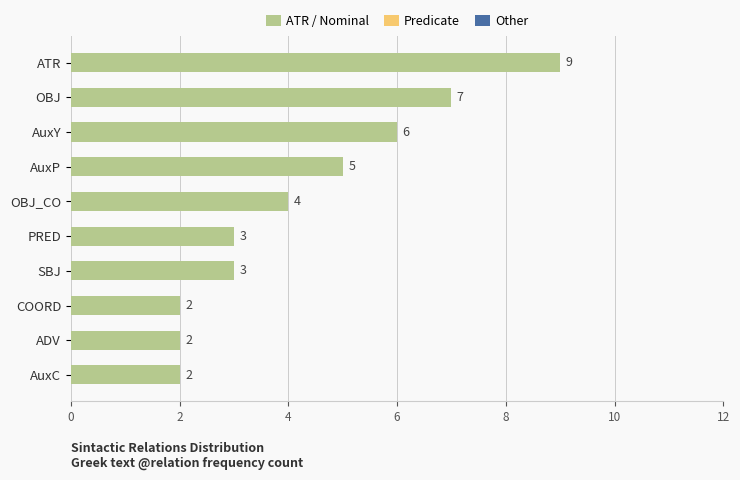

Reading top to bottom, list all the values displayed in this chart.

9	7	6	5	4	3	3	2	2	2